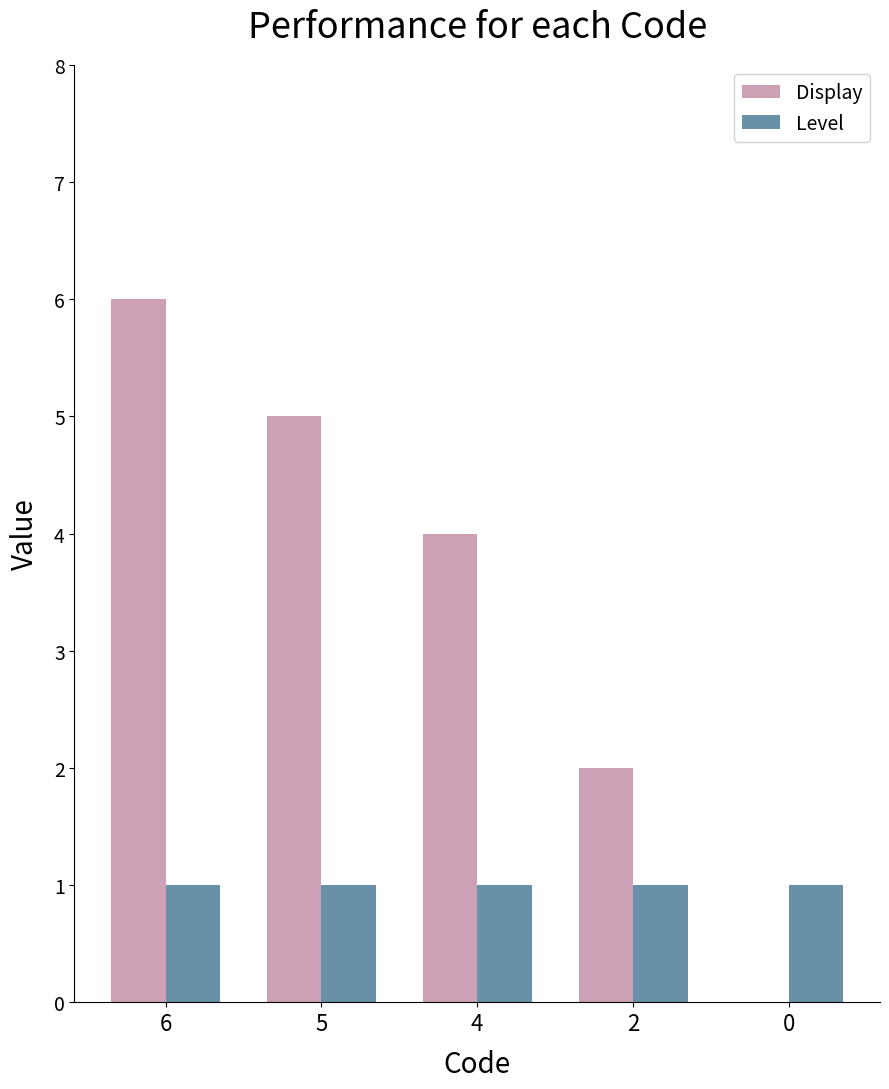

Between 6 and 0, which series saw the biggest shift?

Display